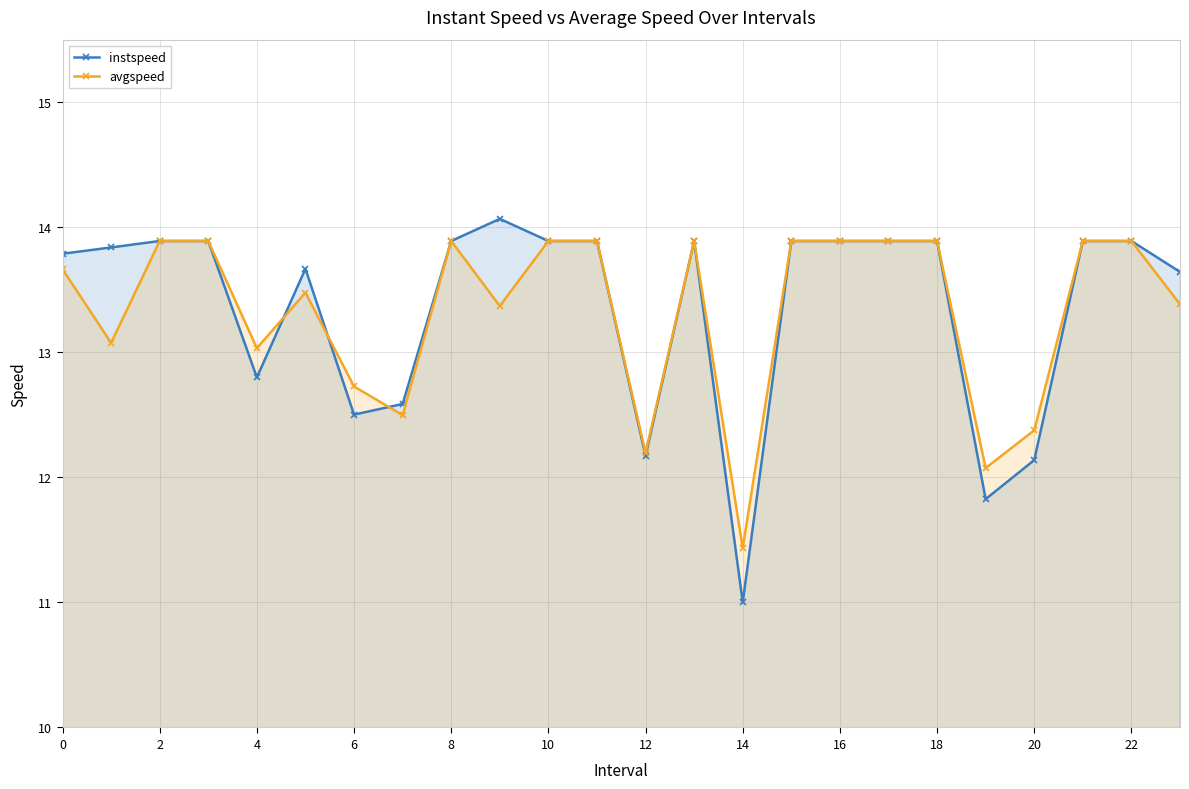

True or false: avgspeed has a value of 7.8 at 10.

False